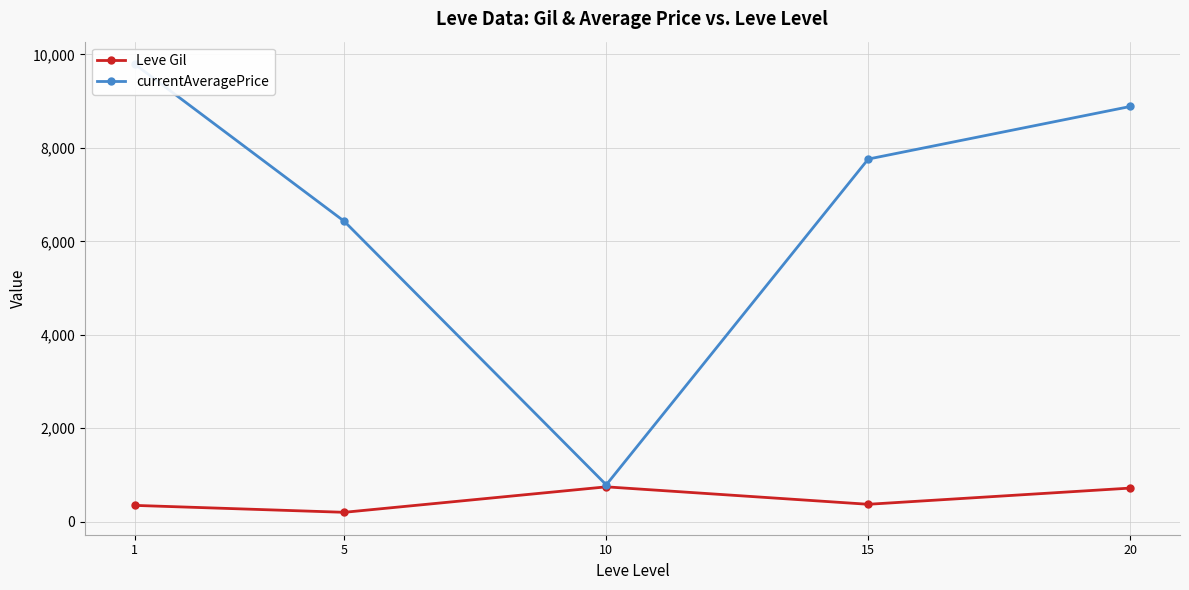

Between 5 and 20, which is larger?

20